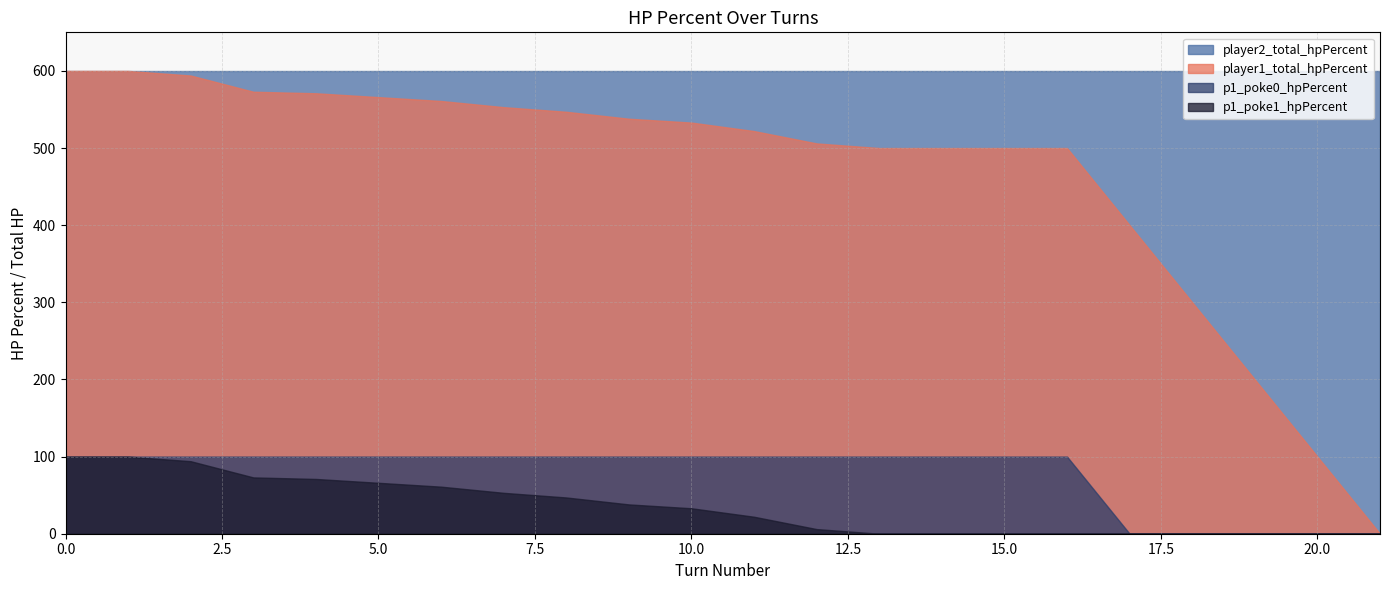

Which series has the largest total across all categories?

player2_total_hpPercent